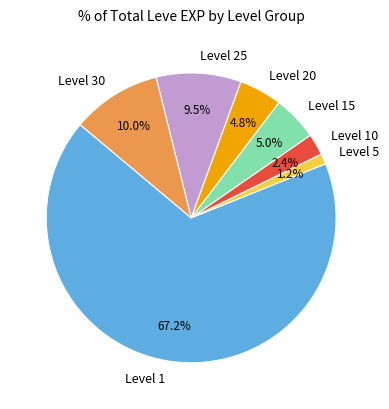

What is the total percentage of Level 20 and Level 15?

9.8%